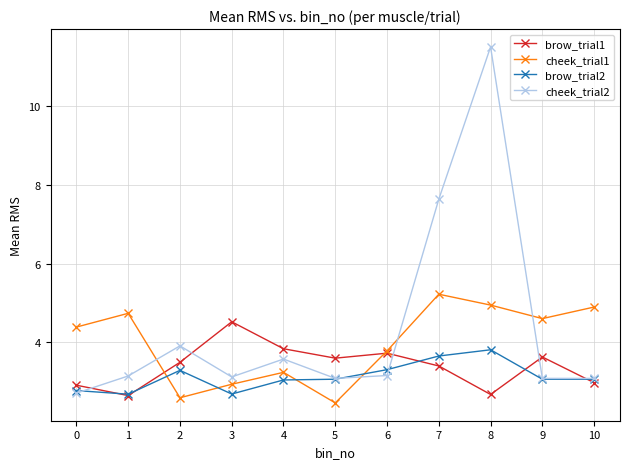

Does the chart have visible grid lines?

Yes